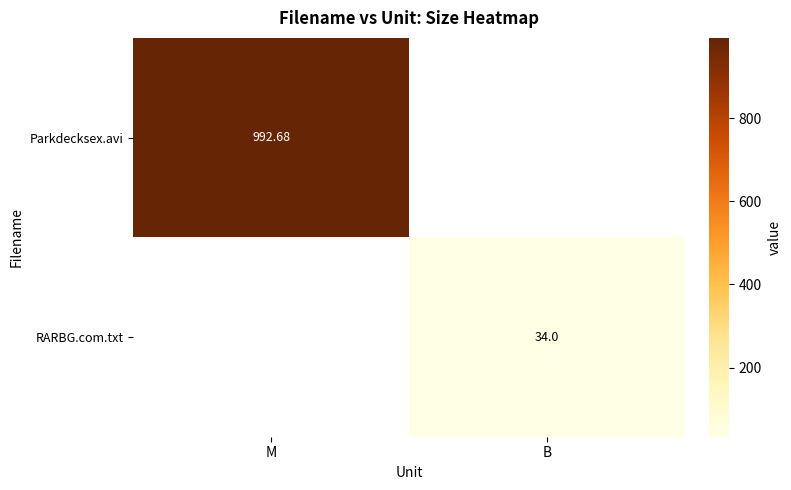

At which category does the chart reach its peak across all series?

M